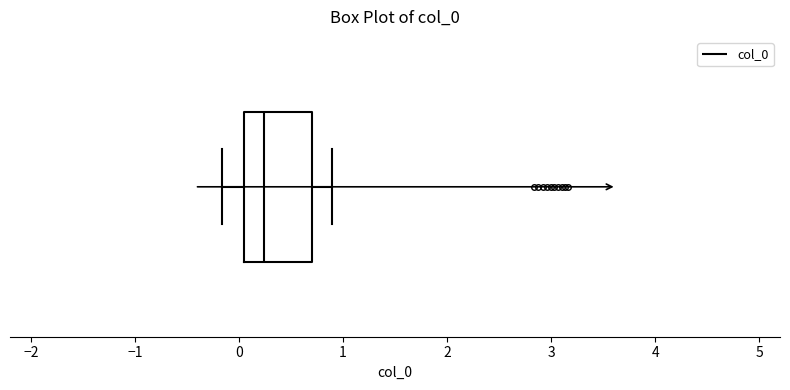

Transcribe this box plot: give where the median line is, the range the box spans, and where the two whiskers end, as read against the x-axis. The values are not printed on the chart, so give them approximately, as read against the axis.

median 0.2, box 0.1 to 0.7, whiskers -0.2 to 0.9